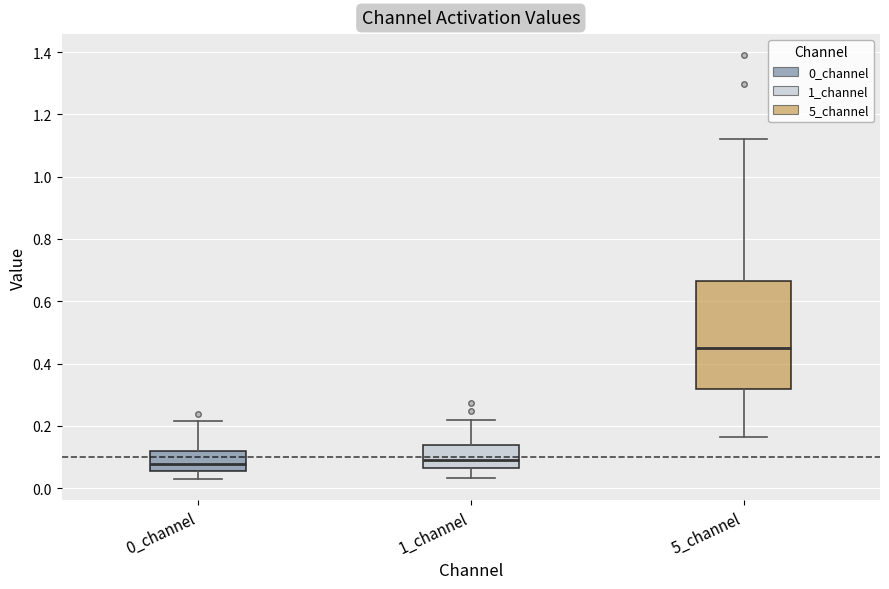

Reading left to right, transcribe this box plot: for each box, give where its median line is, the range the box spans, and where its two whiskers end, as read against the y-axis. The values are not printed on the chart, so give them approximately, as read against the axis.

0_channel: median 0.08, box 0.06 to 0.12, whiskers 0.02 to 0.22
1_channel: median 0.08, box 0.06 to 0.14, whiskers 0.04 to 0.22
5_channel: median 0.46, box 0.32 to 0.66, whiskers 0.16 to 1.12